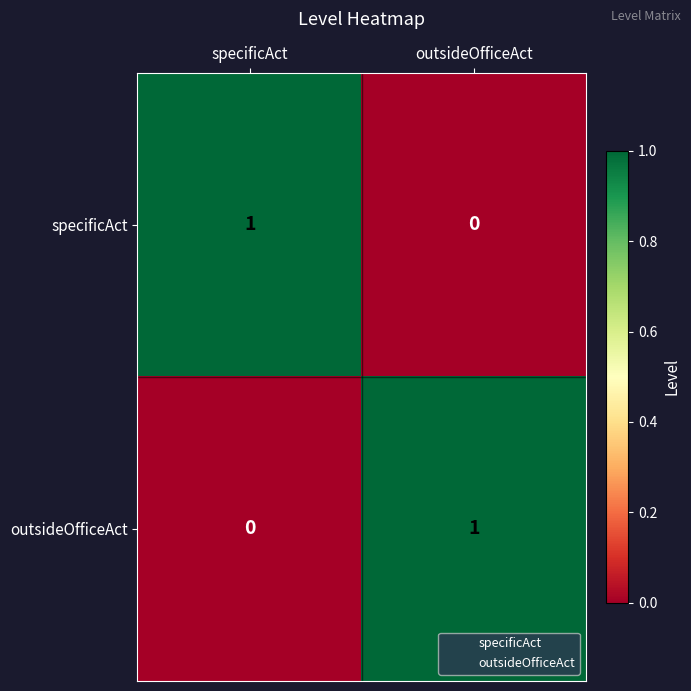

How many data points does each series have?

2